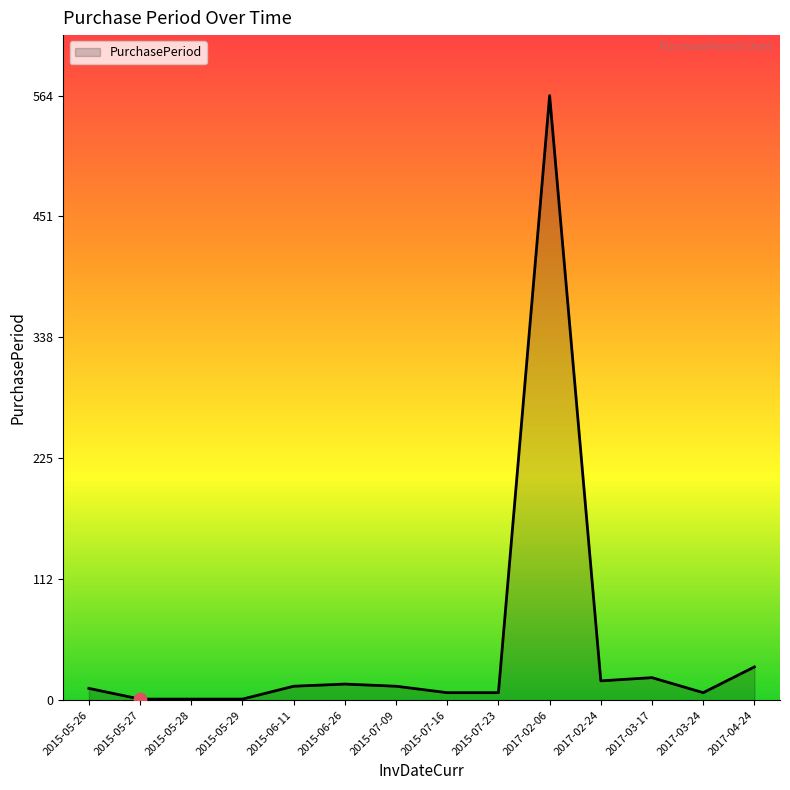

Approximately how many times larger is the value at 2015-05-26 compared to 2015-07-16?

1.6